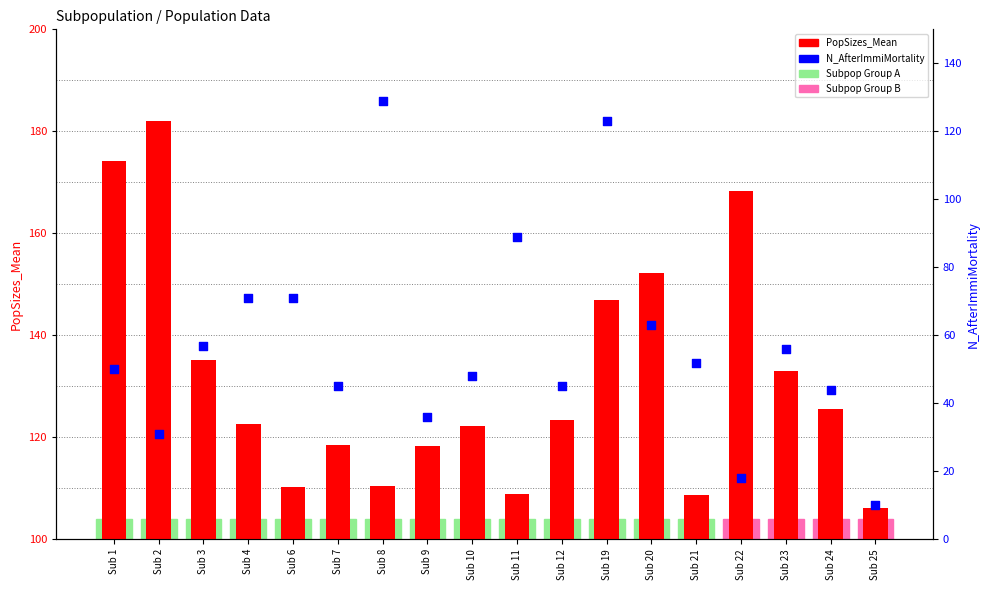

At how many categories does at least one series exceed 87?

18